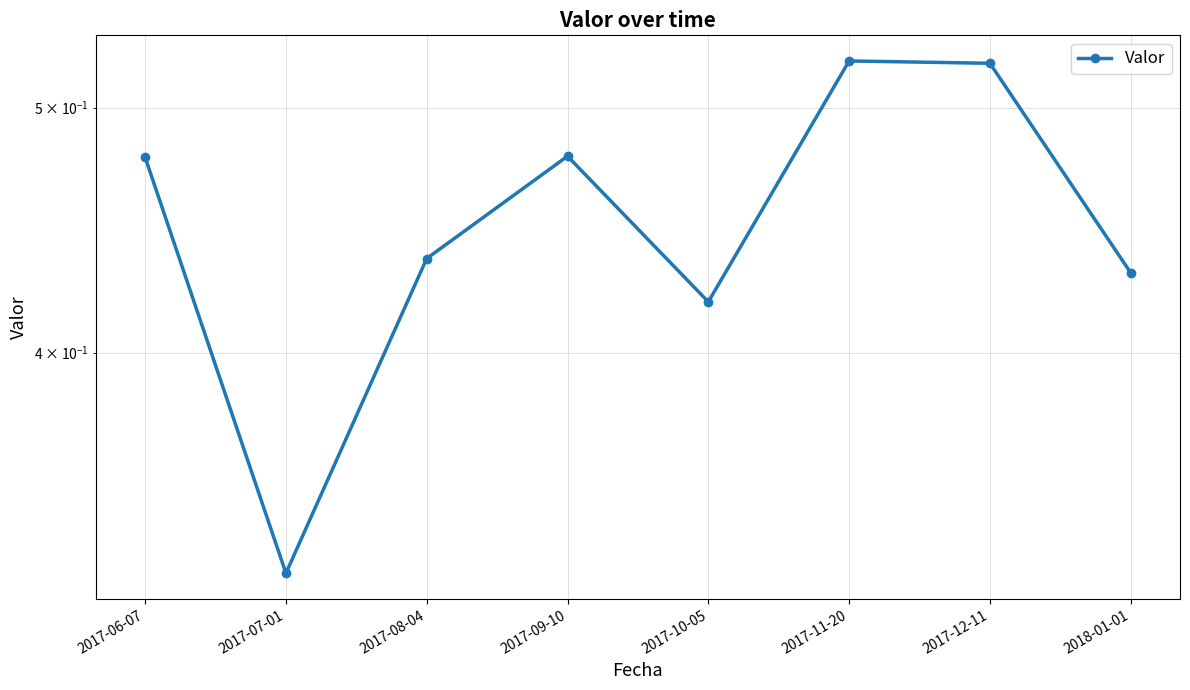

List the labels in order of value, smallest first.

2017-07-01, 2017-10-05, 2018-01-01, 2017-08-04, 2017-06-07, 2017-09-10, 2017-12-11, 2017-11-20